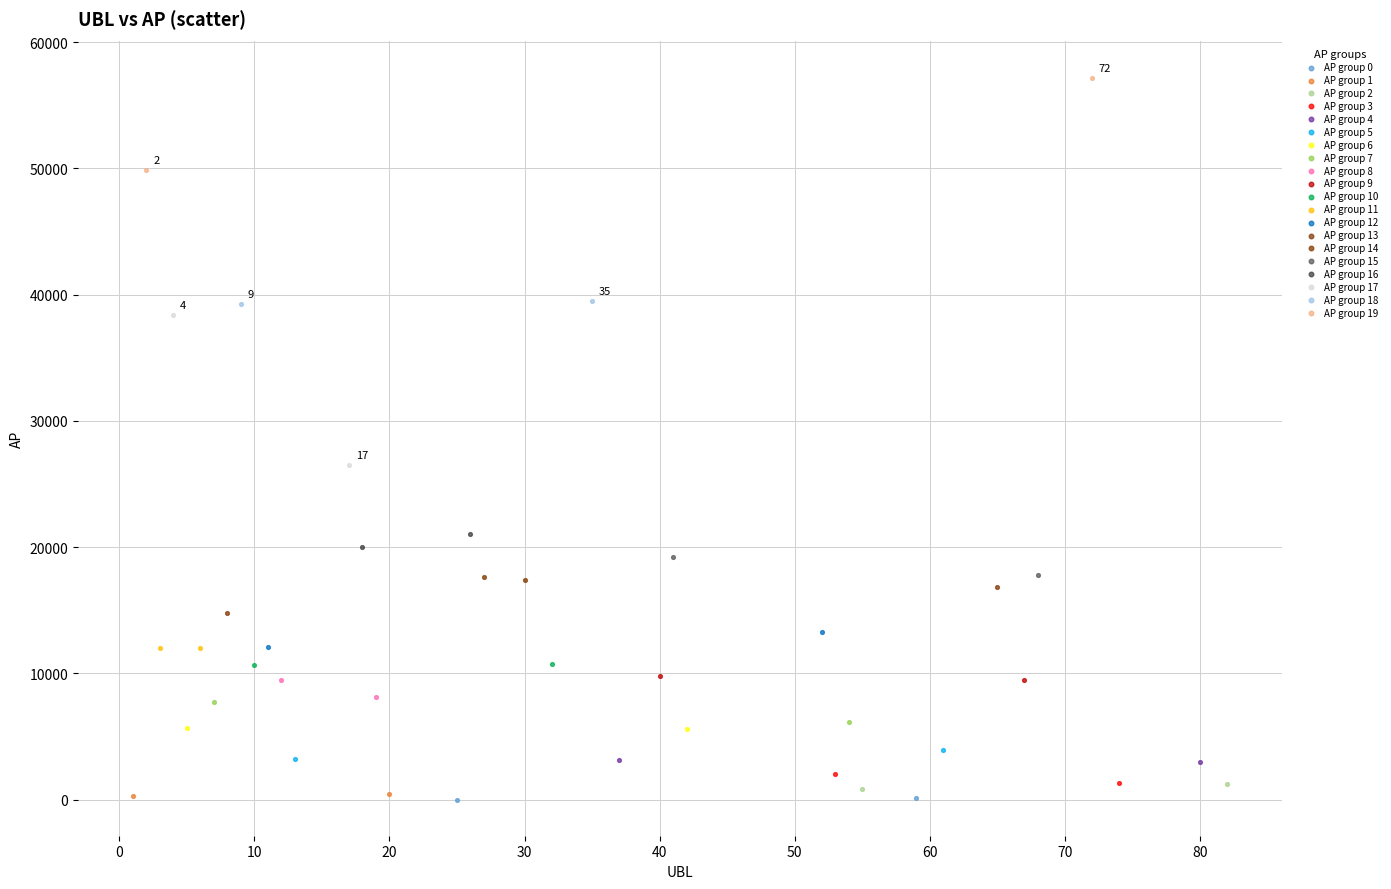

What are all the series names shown in the legend?

AP group 0, AP group 1, AP group 2, AP group 3, AP group 4, AP group 5, AP group 6, AP group 7, AP group 8, AP group 9, AP group 10, AP group 11, AP group 12, AP group 13, AP group 14, AP group 15, AP group 16, AP group 17, AP group 18, AP group 19